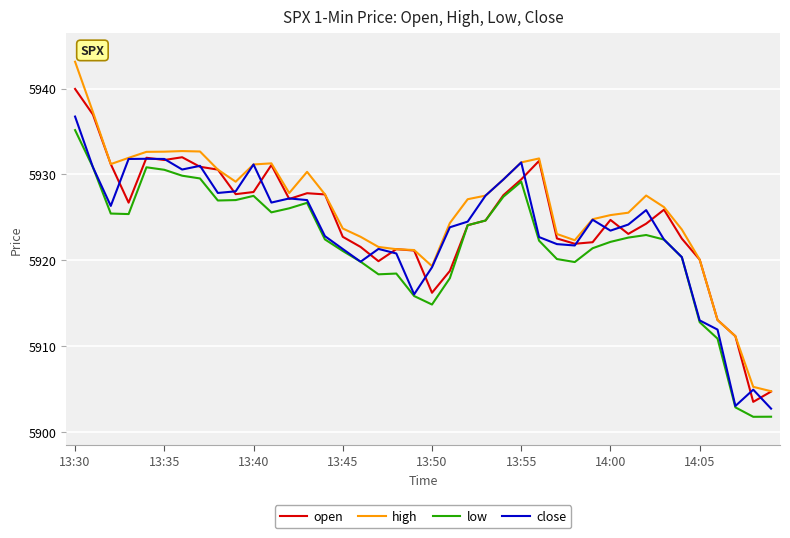

Which series has the widest spread of values?

high